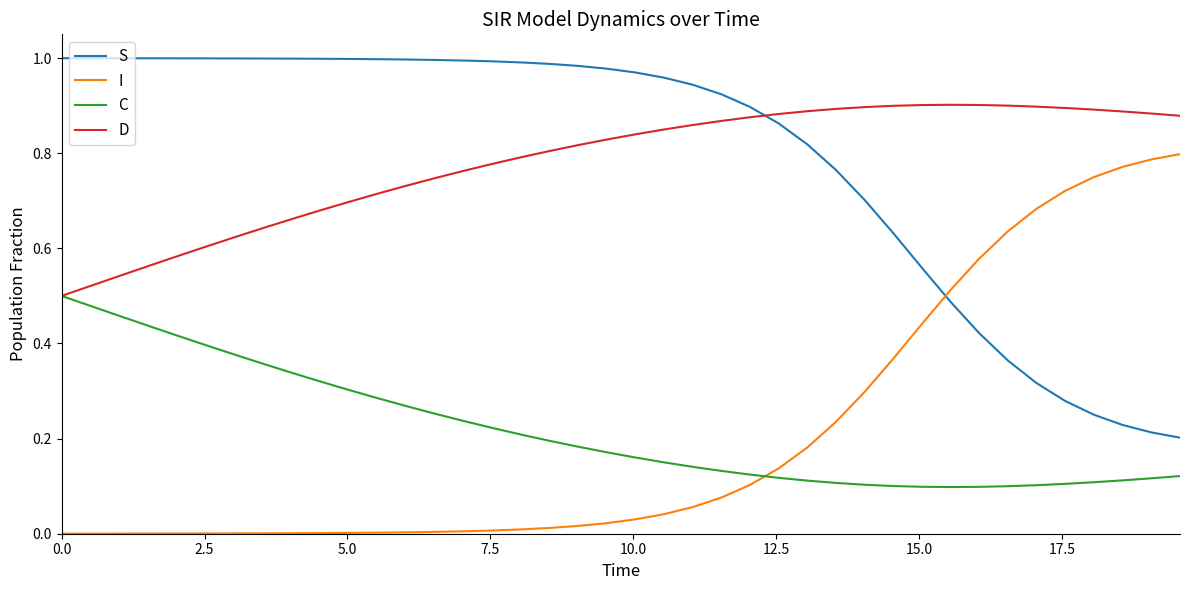

Count the number of categories in the chart.

40